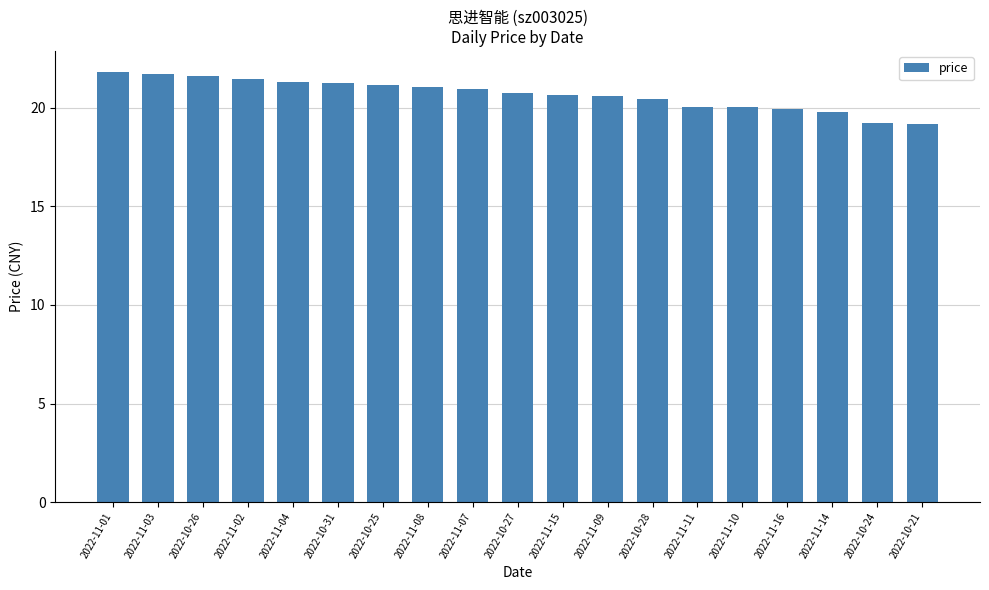

The chart shows a value of 21.3 at 2022-11-04. True or false?

True